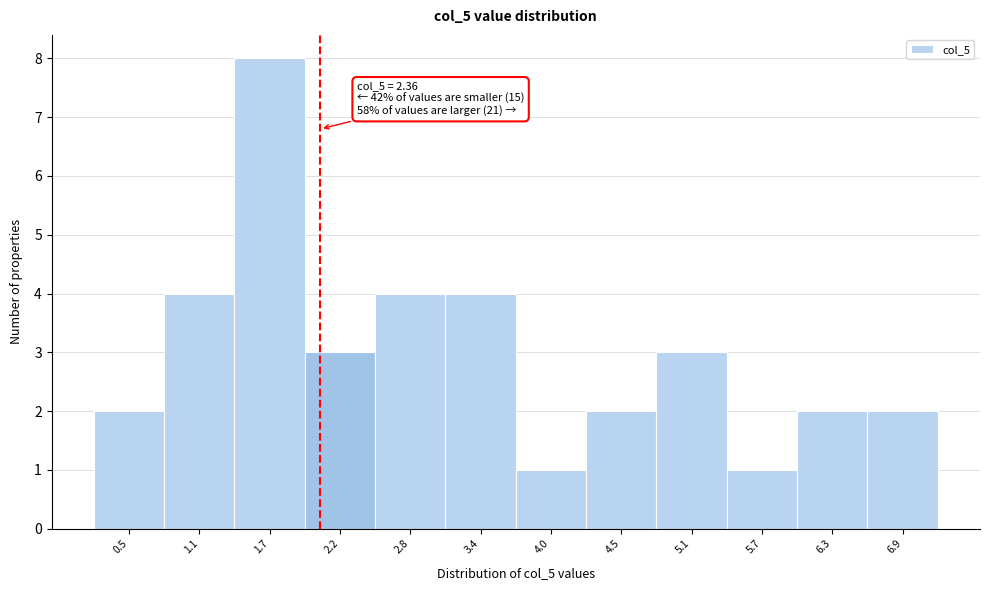

Reading left to right, extract all data points from this chart.

2	4	8	3	4	4	1	2	3	1	2	2